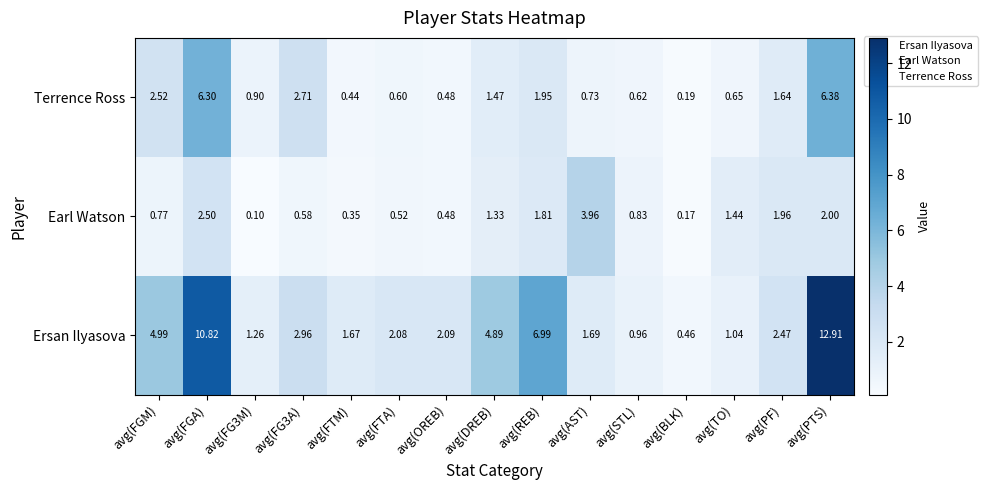

At which label does Ersan Ilyasova reach its minimum?

avg(BLK)